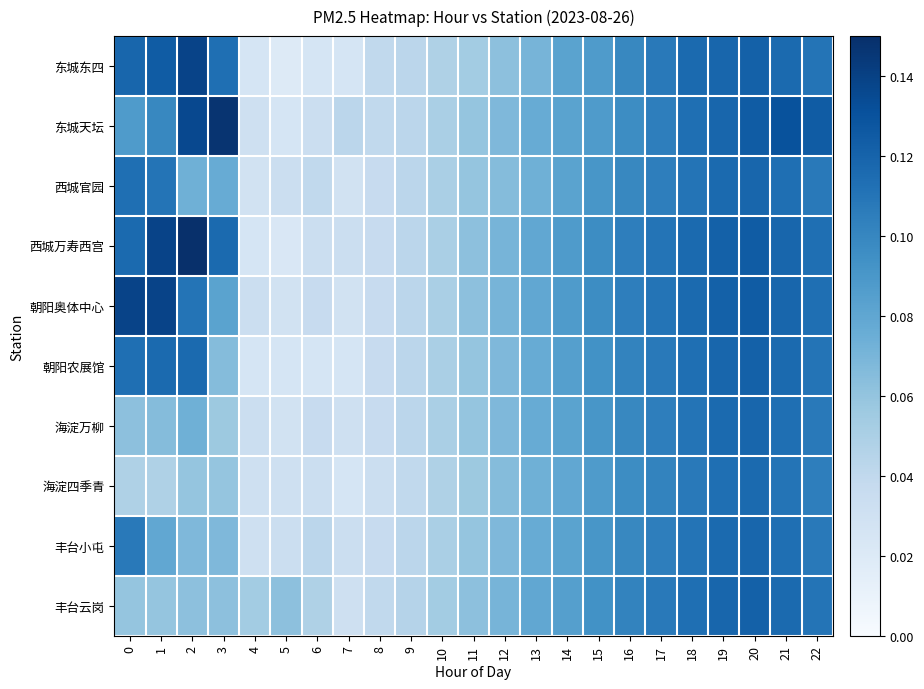

Rank the series at 14 from highest to lowest value.

西城万寿西宫, 朝阳奥体中心, 朝阳农展馆, 丰台云岗, 东城东四, 东城天坛, 西城官园, 海淀万柳, 丰台小屯, 海淀四季青